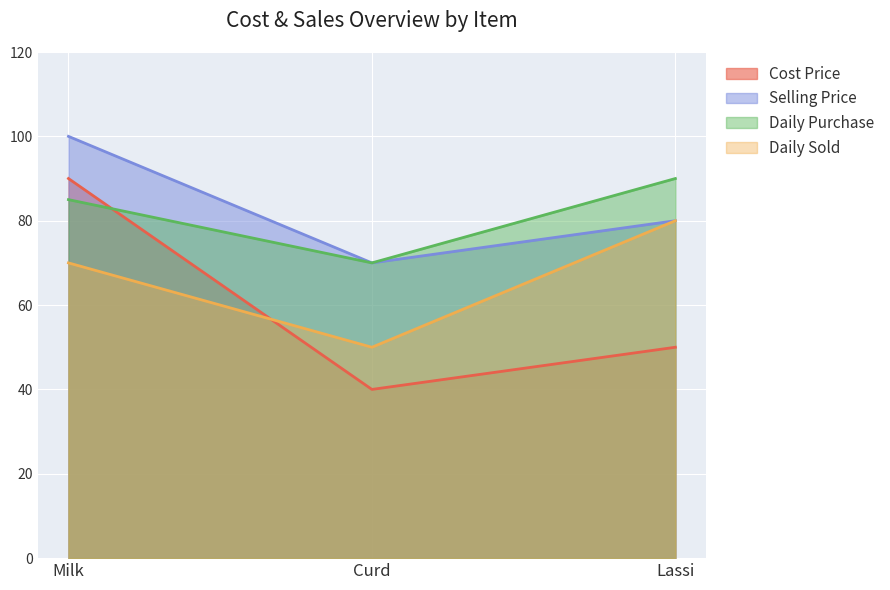

At how many categories does at least one series exceed 74?

2